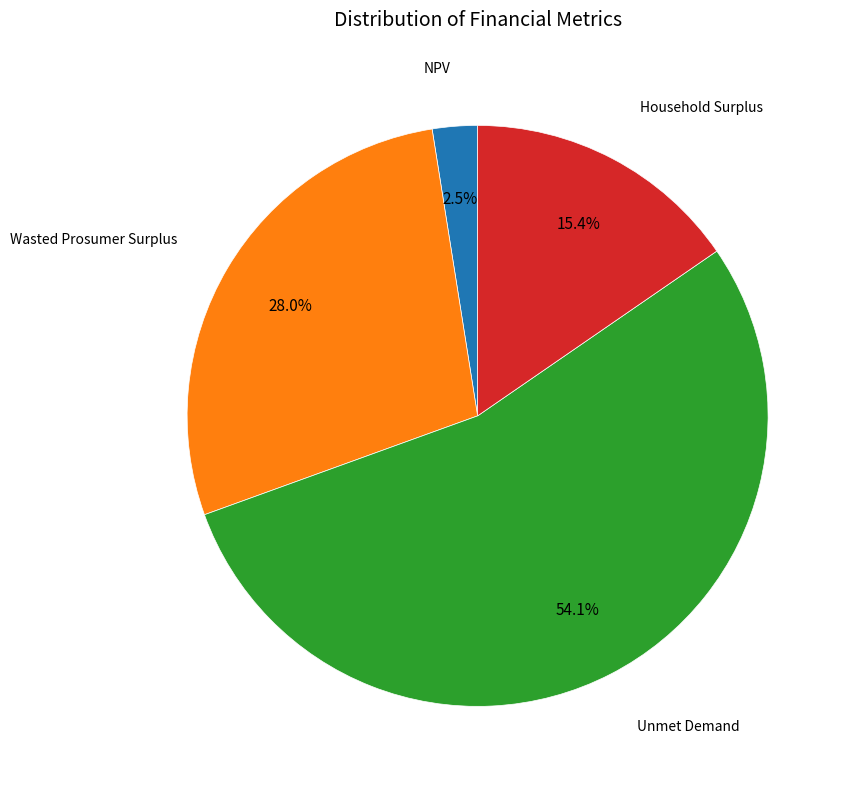

Is there a majority slice in this chart?

Yes